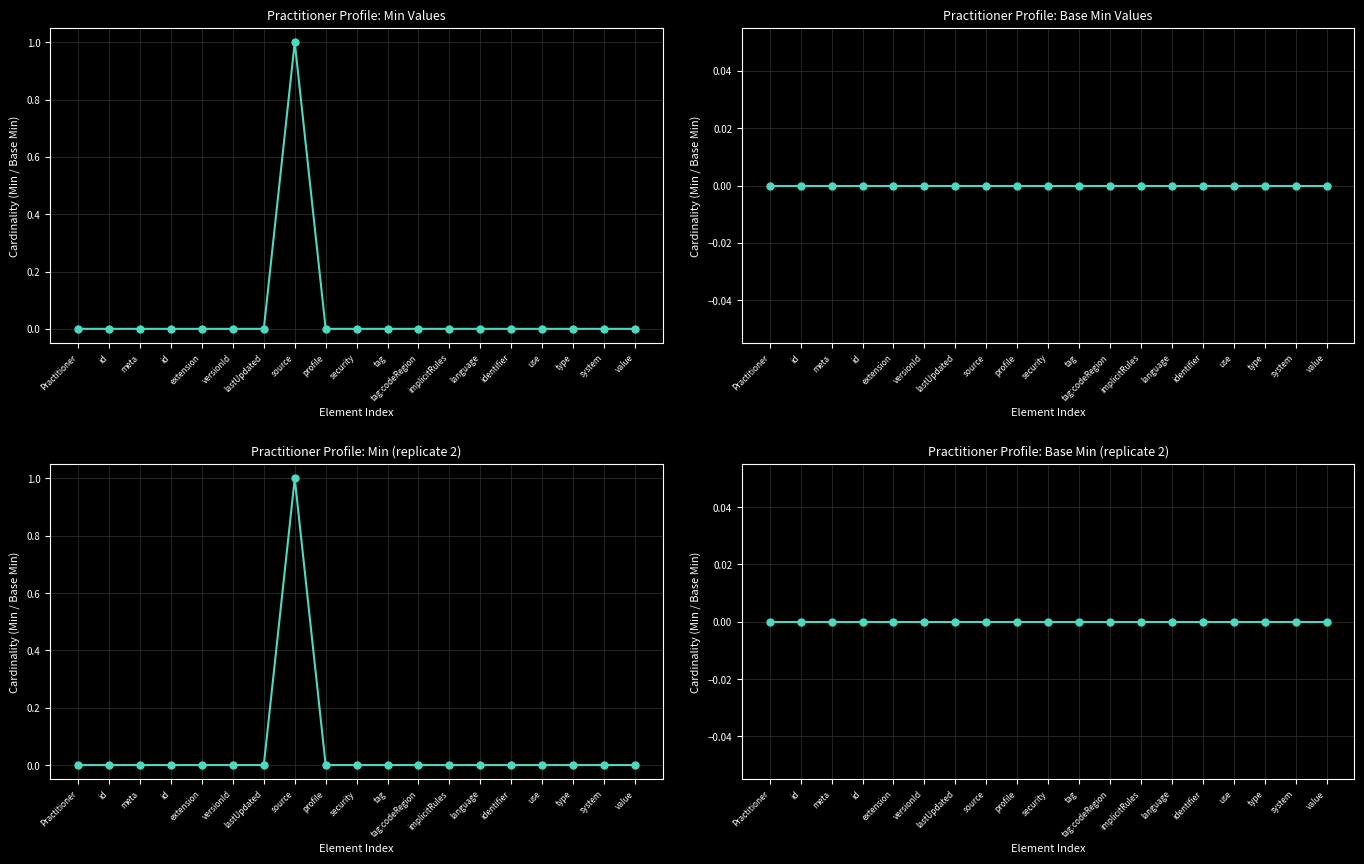

True or false: Min and Base Min intersect in this chart.

False